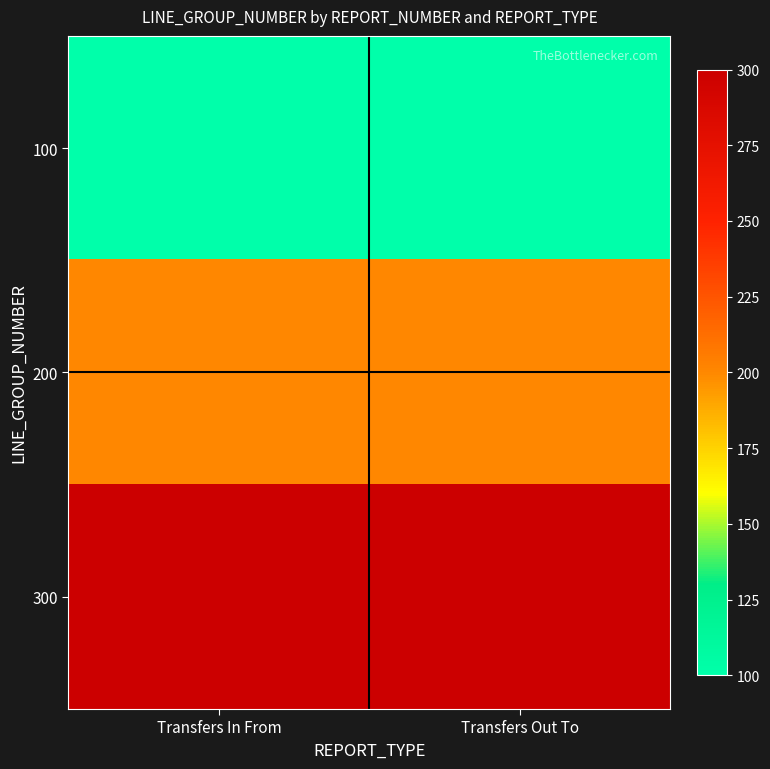

Which category has the highest value across all series?

Transfers In From